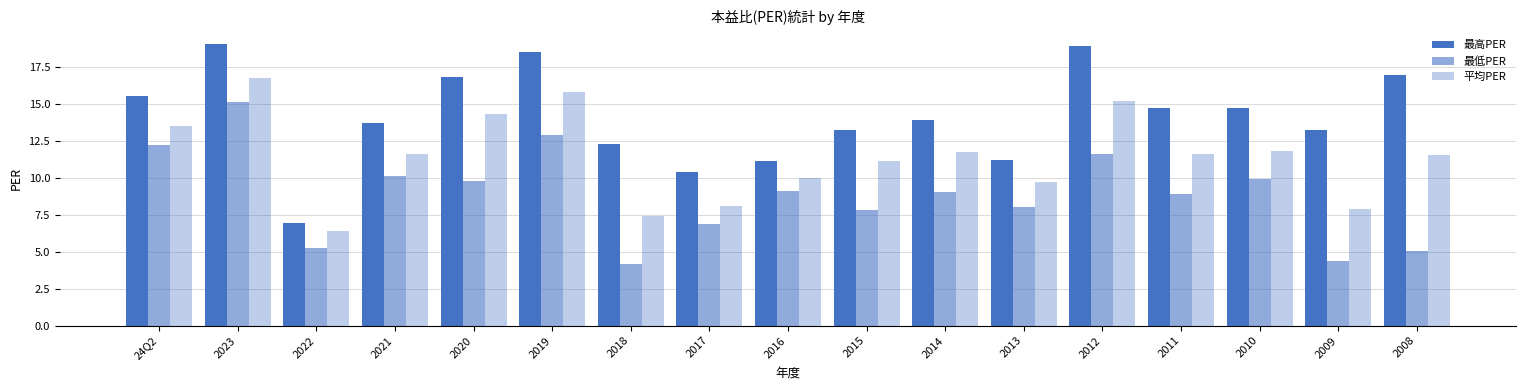

List the series in order of their peak value, highest first.

最高PER, 平均PER, 最低PER